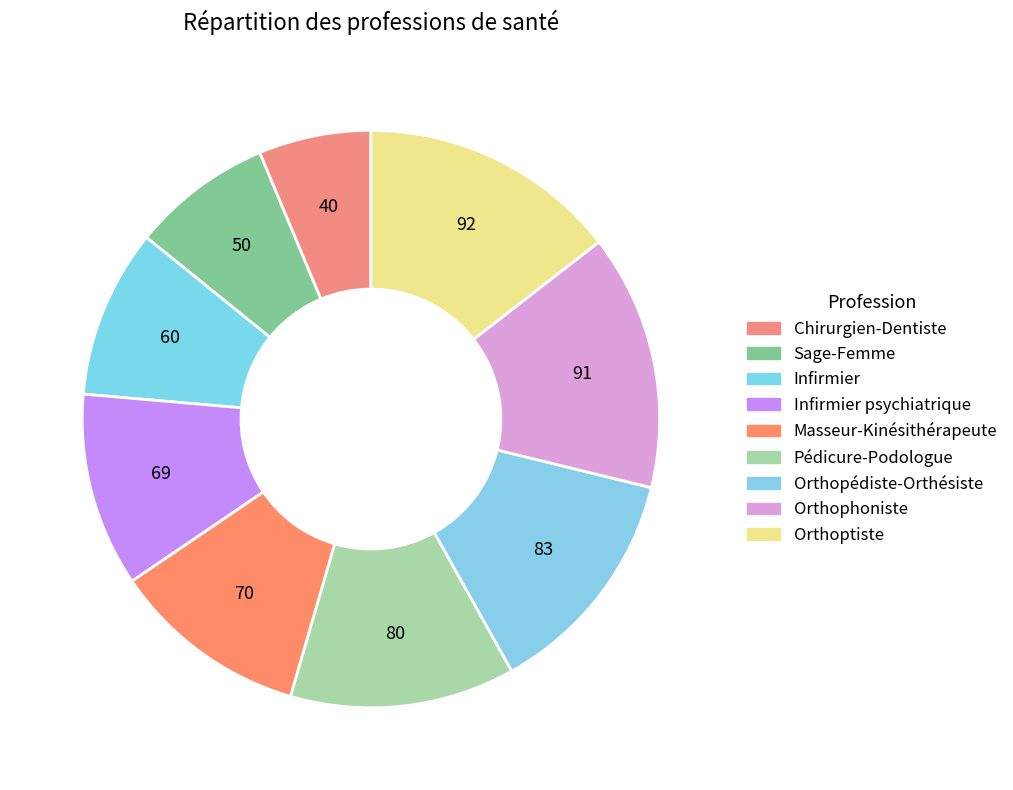

Which category has the smallest portion of the pie?

Chirurgien-Dentiste